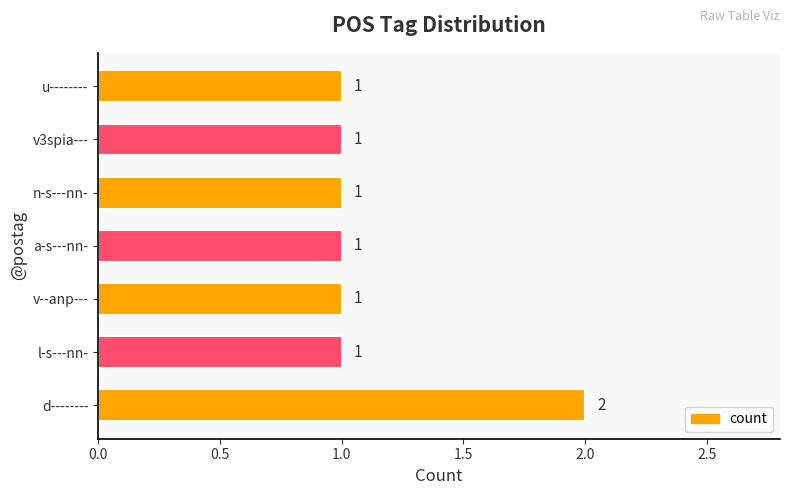

How many data points does each series have?

7